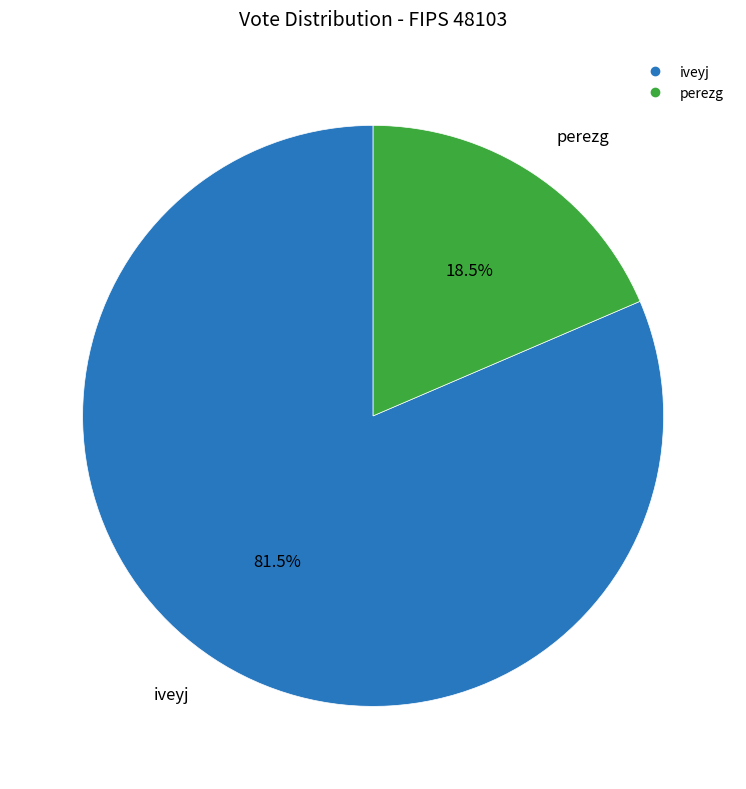

Rank the categories by value from highest to lowest.

iveyj, perezg